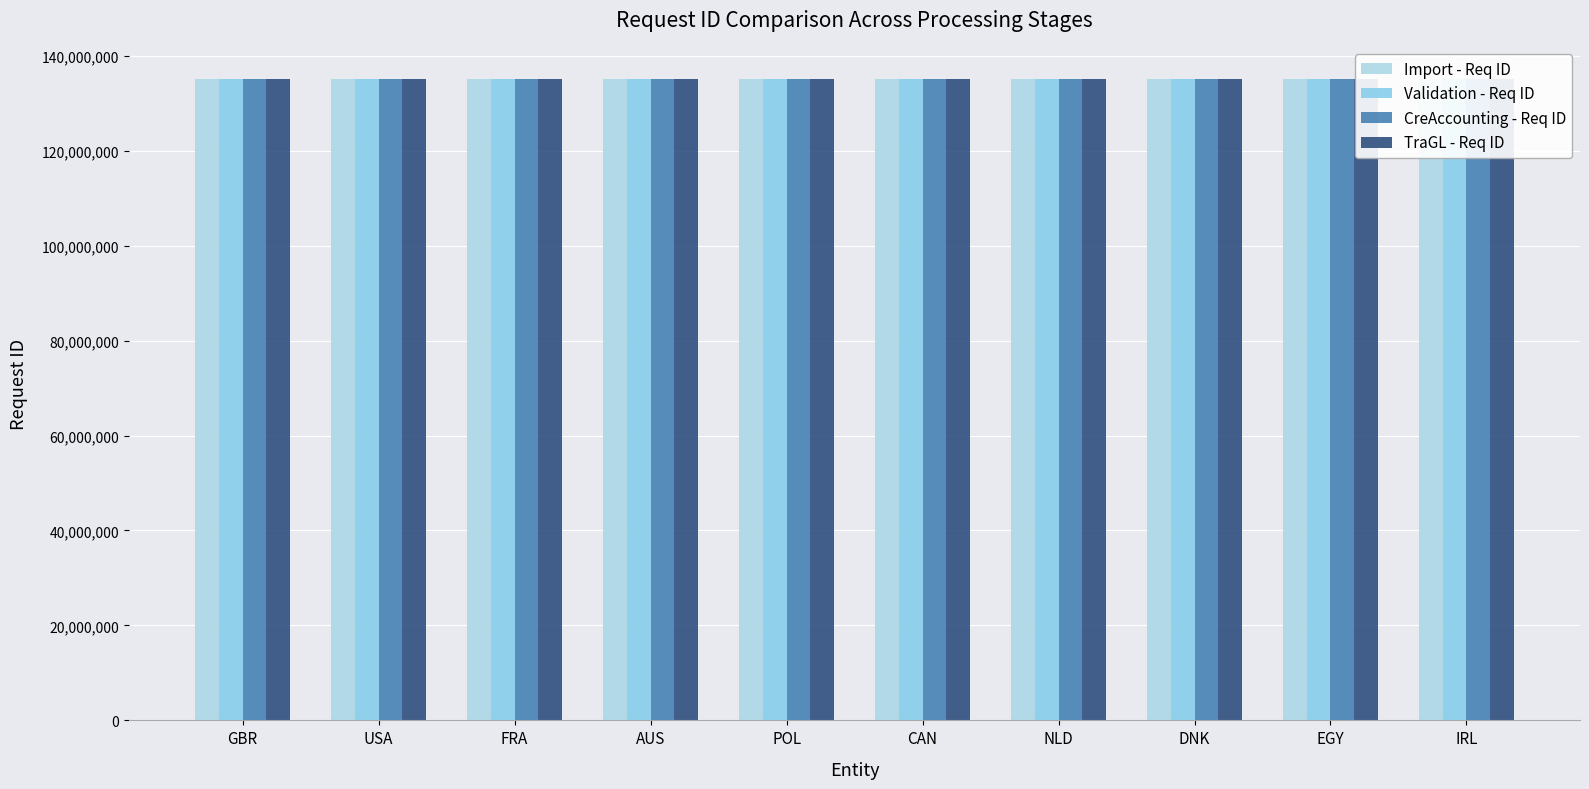

What is the spread (max minus min) of values at FRA?

5699